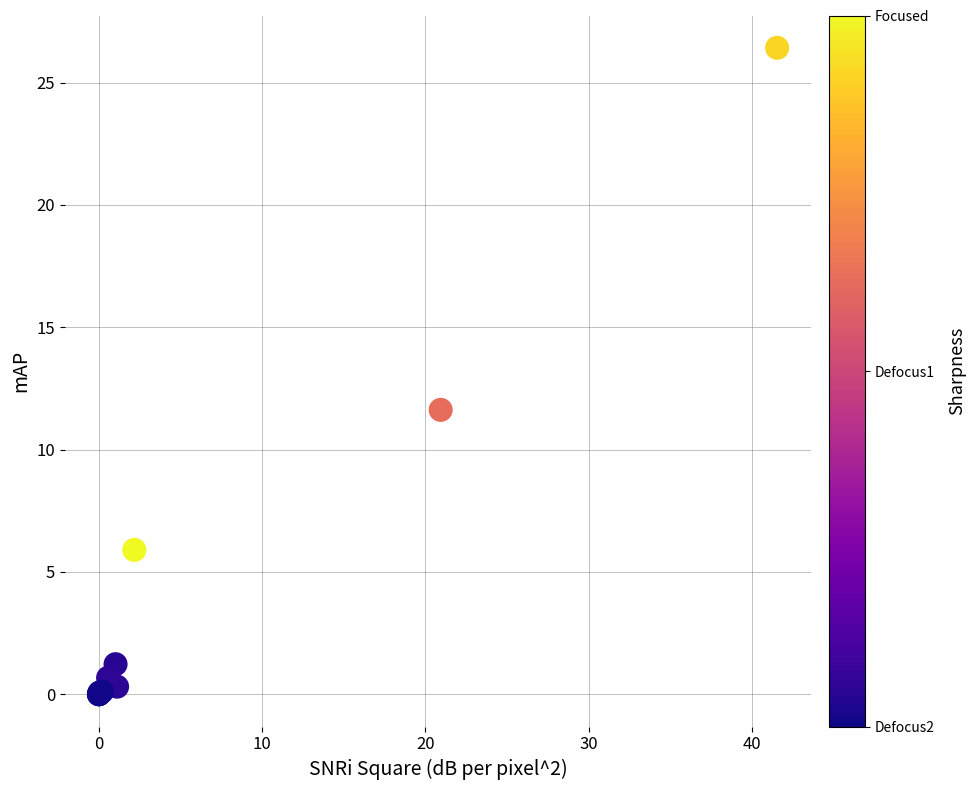

What Y value in the scatter plot is closest to 13?

11.6